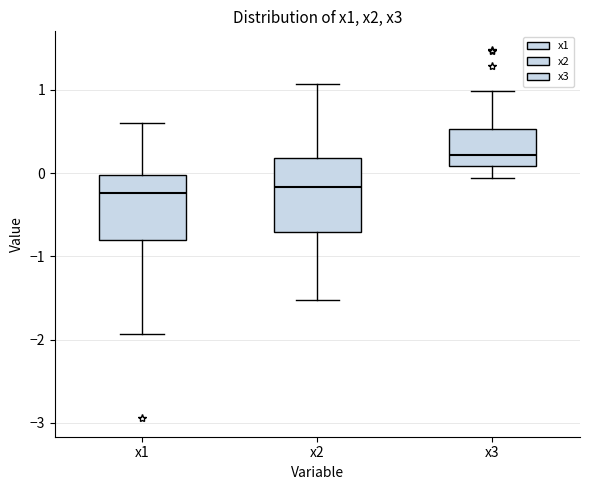

Which box has the highest median line?

x3